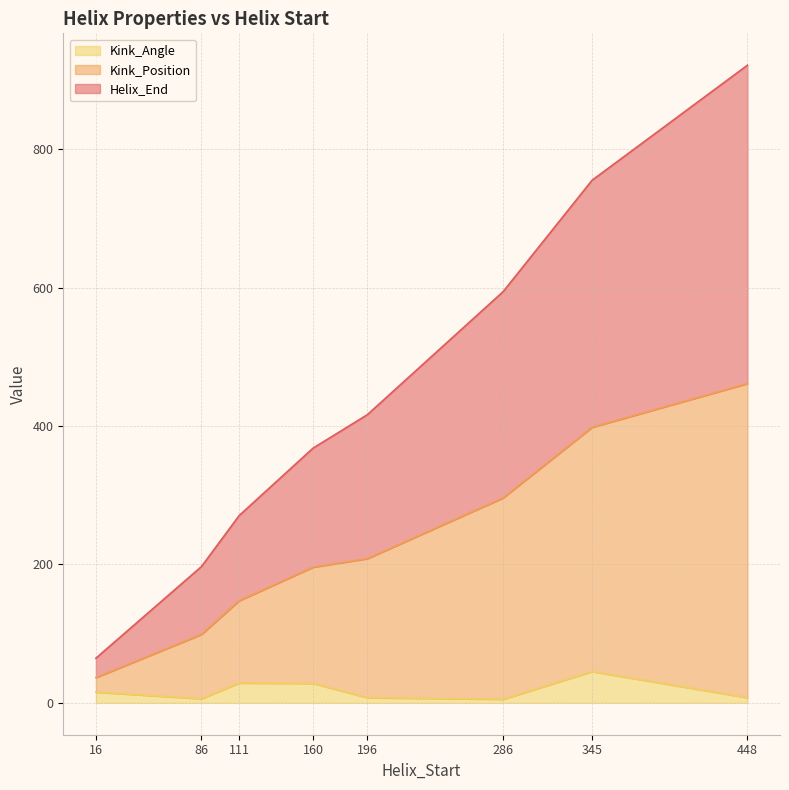

The Kink_Angle series shows 45.2 at 345. True or false?

True